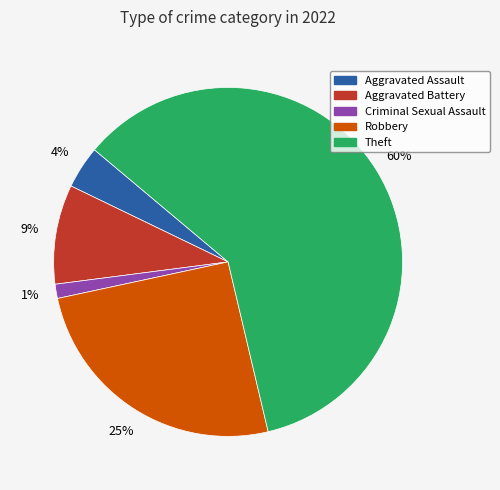

To the nearest percent, what is the average slice percentage?

20%